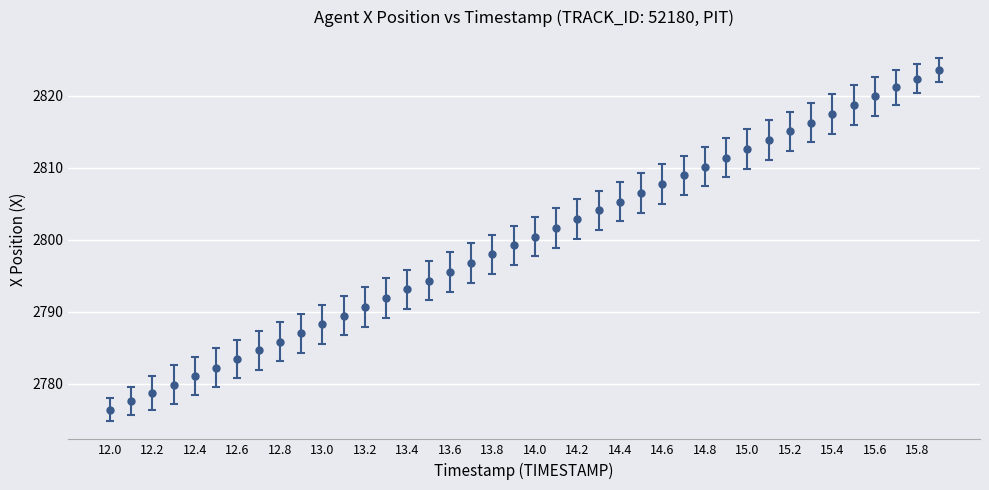

True or false: the data has more than 0 interior local peaks.

False